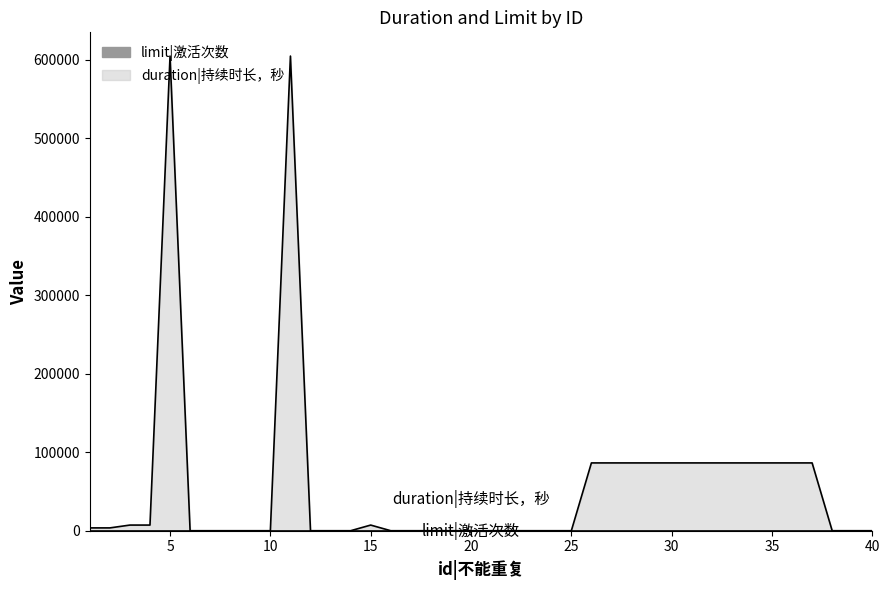

What is the change in value from 10 to 15?

+7200